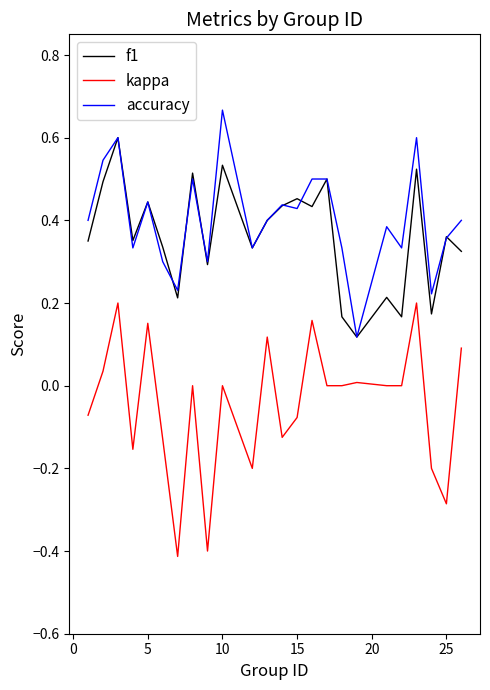

What is the smallest value displayed?

-0.4